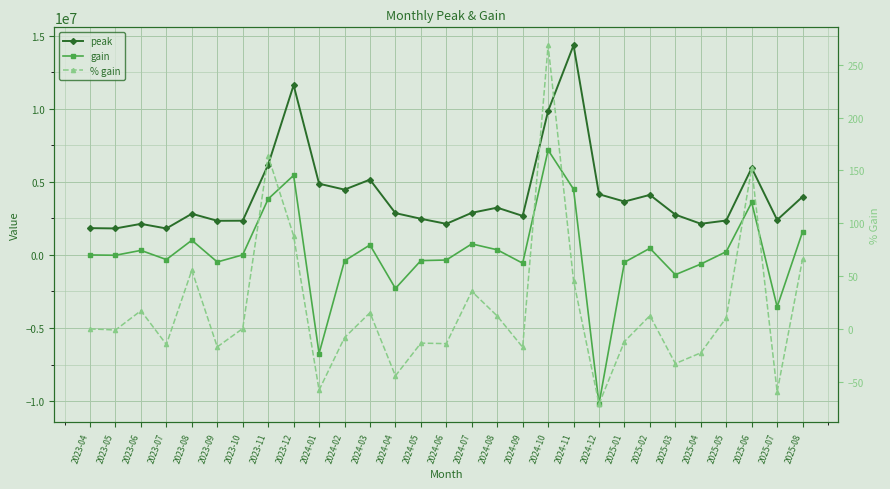

Reading left to right, list all the values displayed in this chart.

peak: 2023-04=1834545.0	2023-05=1813911.0	2023-06=2126246.0	2023-07=1811203.0	2023-08=2817867.0	2023-09=2336901.0	2023-10=2342751.0	2023-11=6172463.0	2023-12=11616374.0	2024-01=4873898.0	2024-02=4469098.0	2024-03=5152863.0	2024-04=2861907.0	2024-05=2475044.0	2024-06=2128213.0	2024-07=2882945.0	2024-08=3235781.0	2024-09=2671278.0	2024-10=9846962.0	2024-11=14343880.0	2024-12=4152336.0	2025-01=3652571.0	2025-02=4109301.0	2025-03=2757129.0	2025-04=2132493.0	2025-05=2356174.0	2025-06=5948454.0	2025-07=2396423.0	2025-08=3984350.0
gain: 2023-04=0.0	2023-05=-20634.0	2023-06=312335.0	2023-07=-315043.0	2023-08=1006664.0	2023-09=-480966.0	2023-10=5850.0	2023-11=3829712.0	2023-12=5443911.0	2024-01=-6742476.0	2024-02=-404800.0	2024-03=683765.0	2024-04=-2290956.0	2024-05=-386863.0	2024-06=-346831.0	2024-07=754732.0	2024-08=352836.0	2024-09=-564503.0	2024-10=7175684.0	2024-11=4496918.0	2024-12=-10191544.0	2025-01=-499765.0	2025-02=456730.0	2025-03=-1352172.0	2025-04=-624636.0	2025-05=223681.0	2025-06=3592280.0	2025-07=-3552031.0	2025-08=1587927.0
% gain: 2023-04=0.0	2023-05=-1.1	2023-06=17.2	2023-07=-14.8	2023-08=55.6	2023-09=-17.1	2023-10=0.3	2023-11=163.5	2023-12=88.2	2024-01=-58.0	2024-02=-8.3	2024-03=15.3	2024-04=-44.5	2024-05=-13.5	2024-06=-14.0	2024-07=35.5	2024-08=12.2	2024-09=-17.4	2024-10=268.6	2024-11=45.7	2024-12=-71.1	2025-01=-12.0	2025-02=12.5	2025-03=-32.9	2025-04=-22.7	2025-05=10.5	2025-06=152.5	2025-07=-59.7	2025-08=66.3